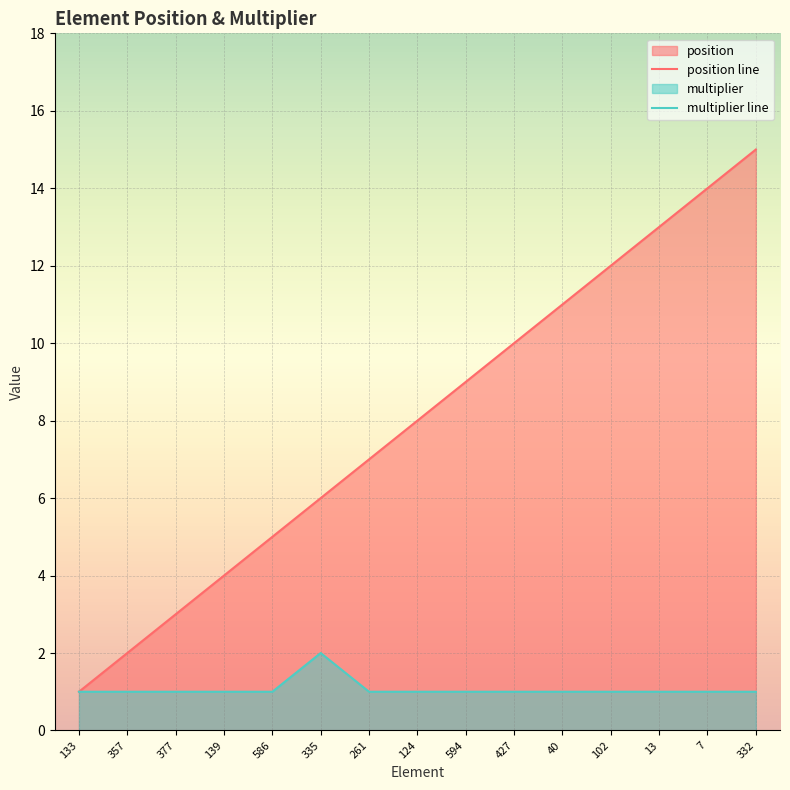

What is the label of the 4th point from the left?

139